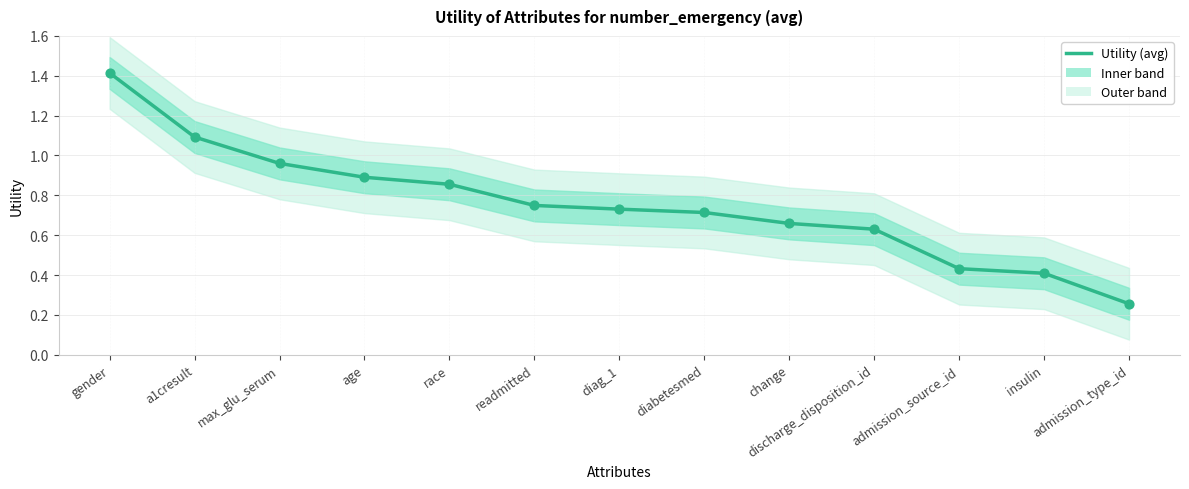

Which has a higher value, insulin or readmitted?

readmitted